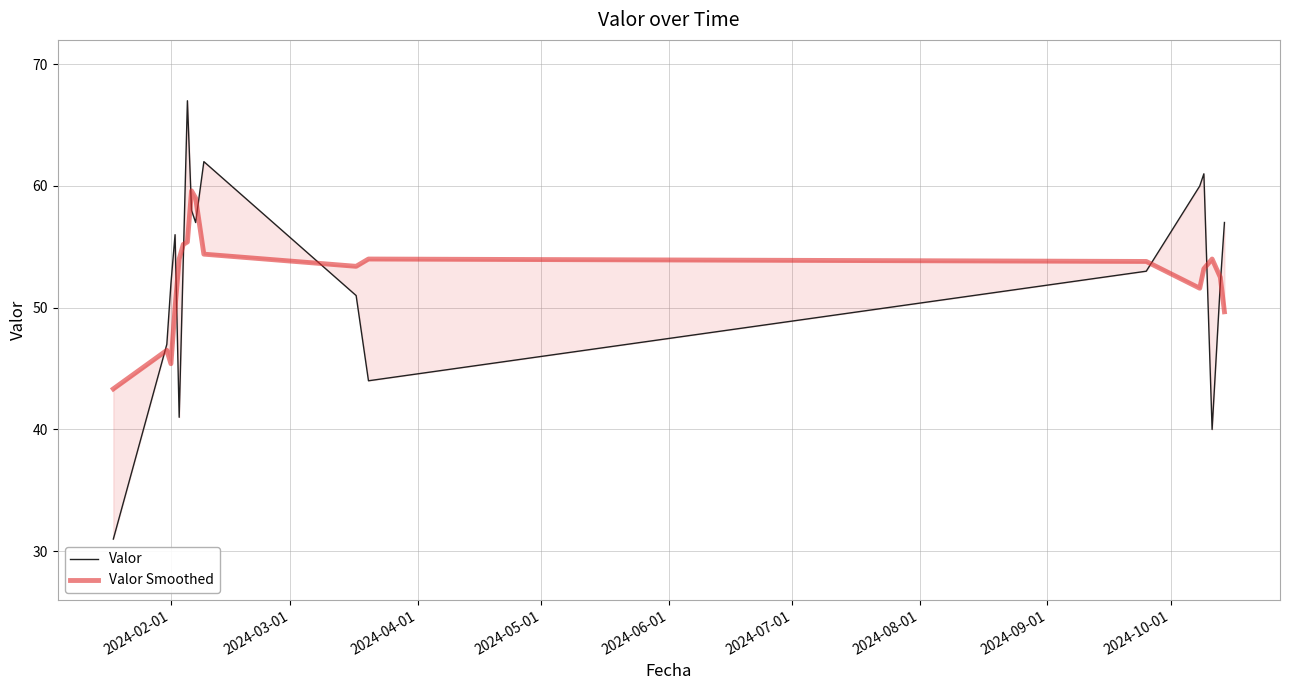

What is the sum of all Valor values?

943.0